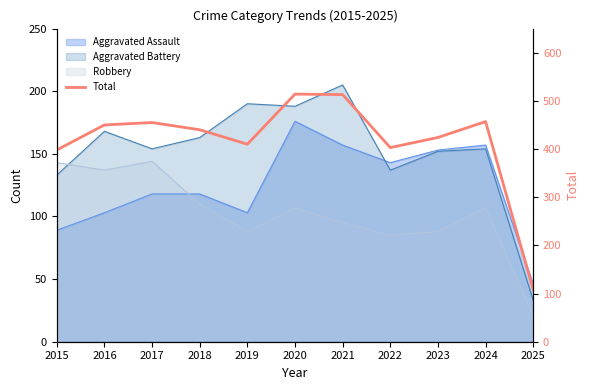

True or false: the data shows 457 at 2024.

True